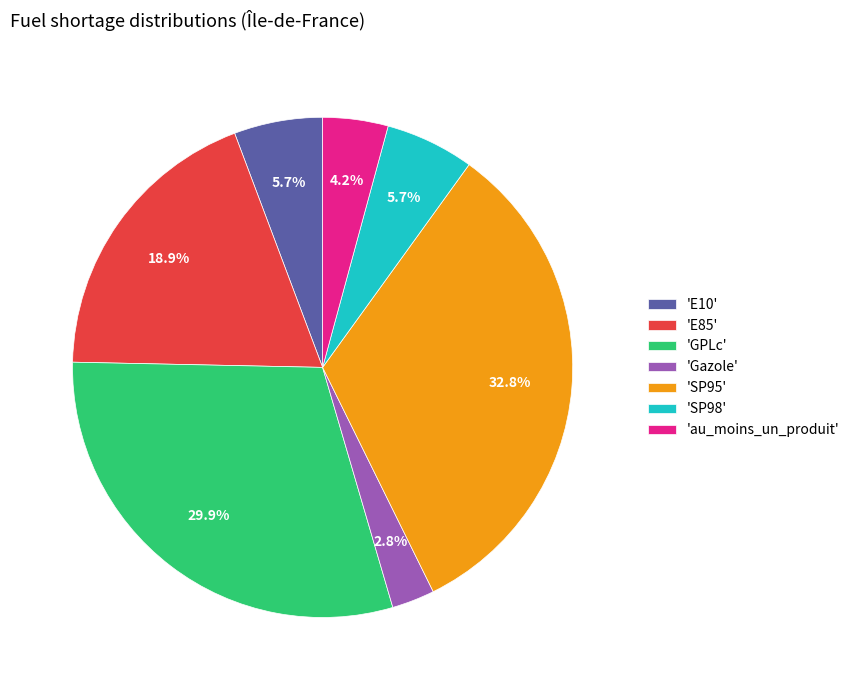

Which has a higher value, 'SP95' or 'GPLc'?

'SP95'